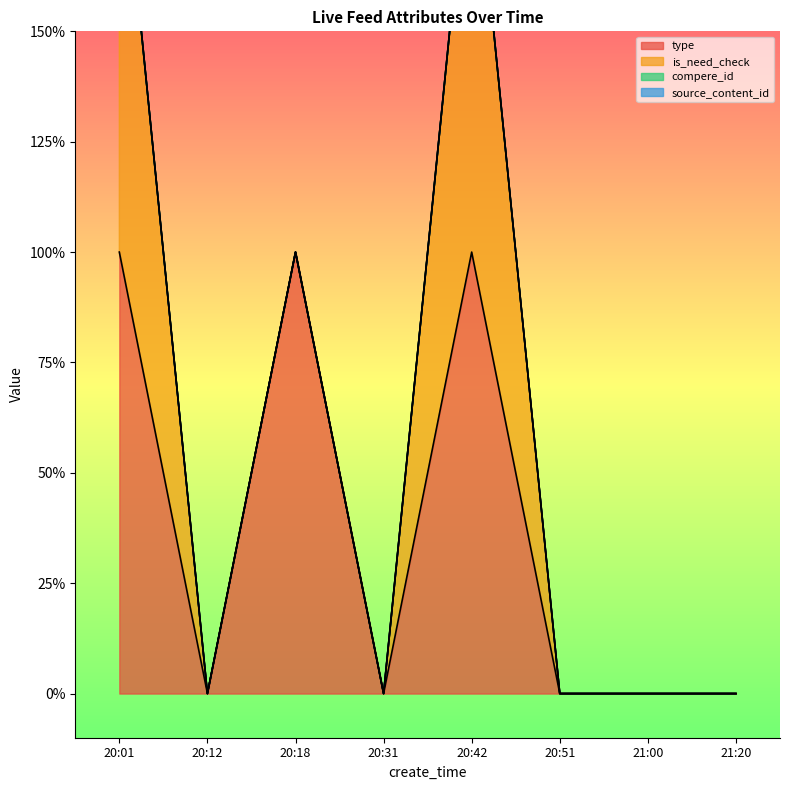

What are all the series names shown in the legend?

type, is_need_check, compere_id, source_content_id